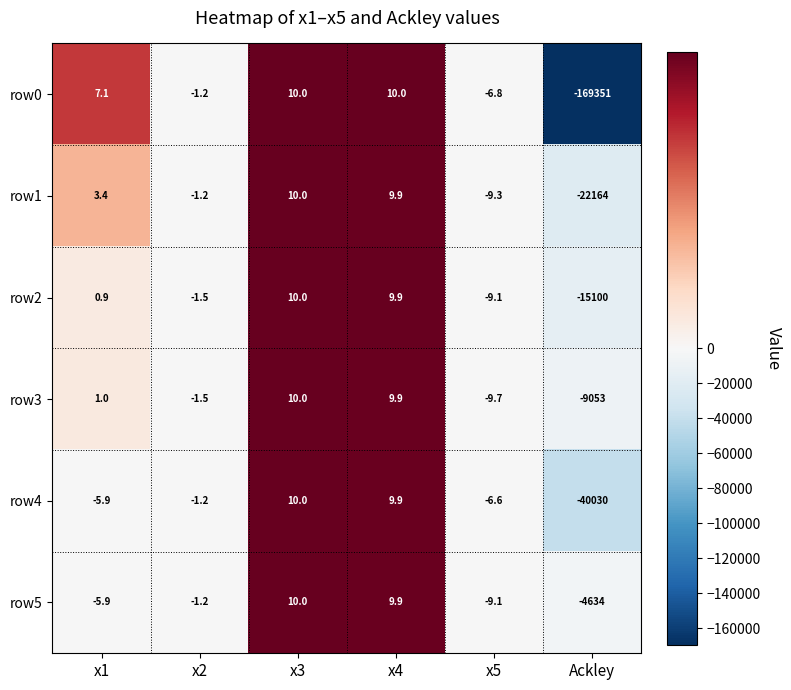

What is the difference between the second highest and second lowest values in the row2 series?

19.0